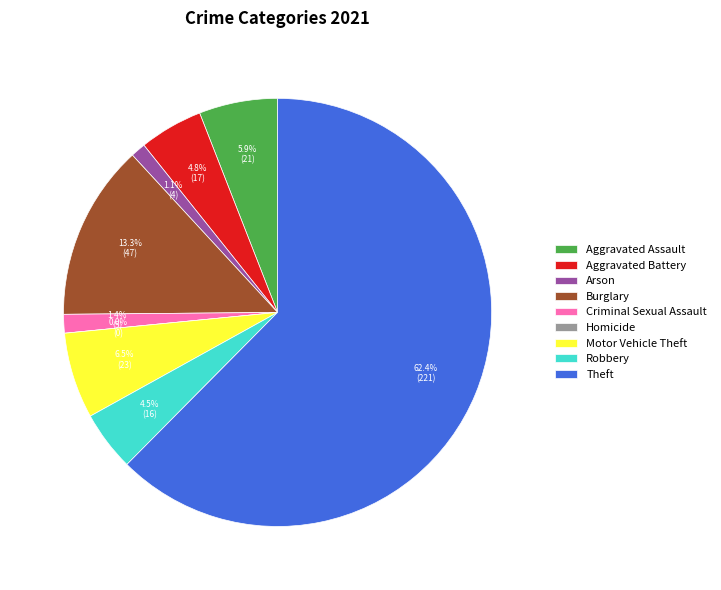

How many slices are in this pie chart?

9